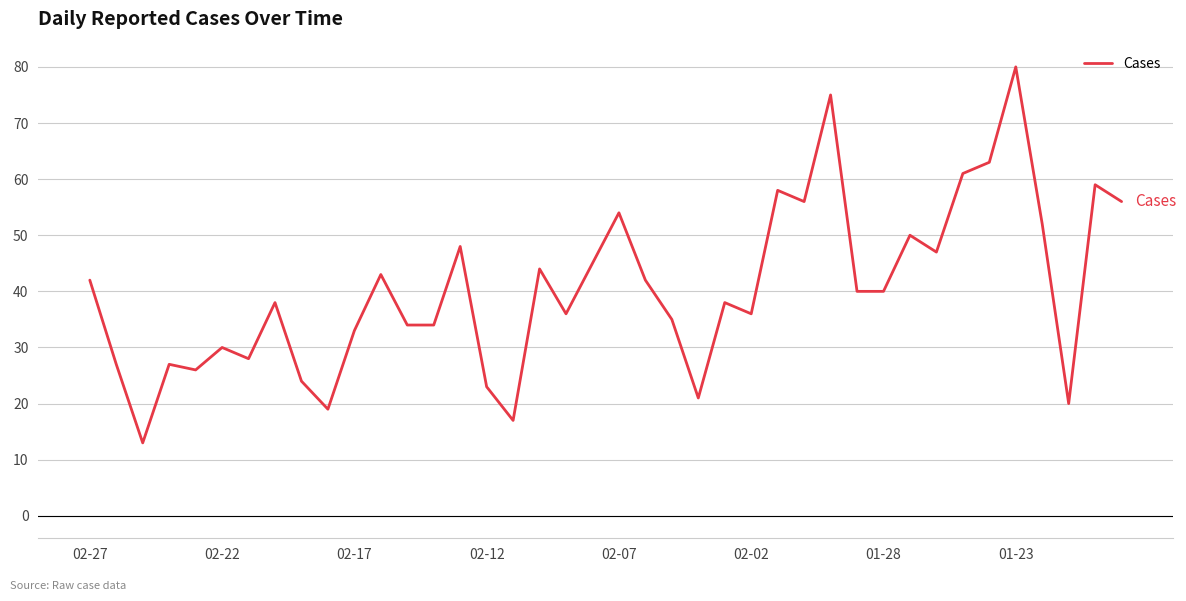

What is the difference between the maximum and minimum values?

67